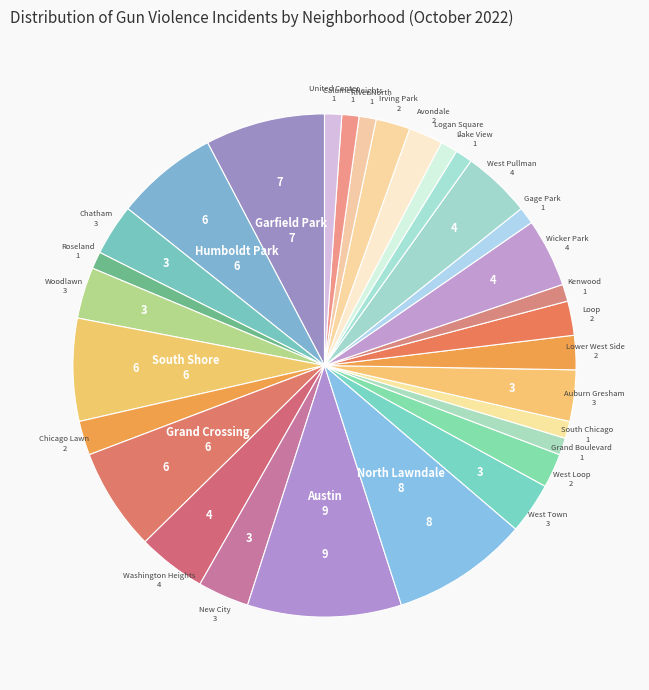

Is there a majority slice in this chart?

No